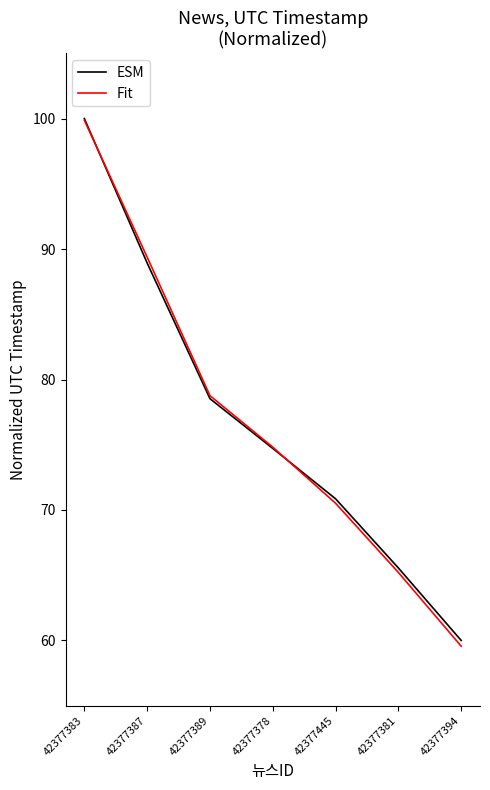

What position from the right is 42377378?

4